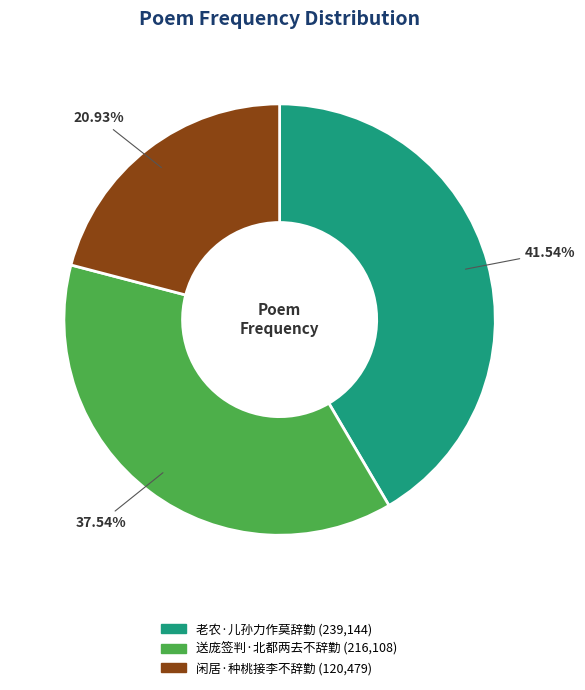

What is the largest slice in the pie chart?

老农·儿孙力作莫辞勤